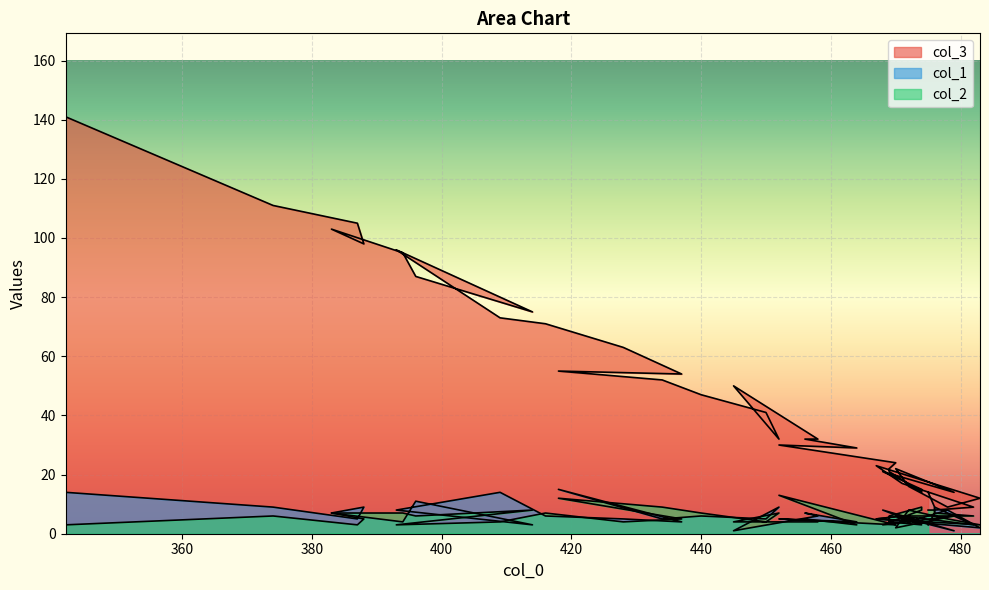

Reading left to right, extract all data points from this chart.

col_3: 475=14	476=9	476=8	482=9	471=17	467=23	483=12	478=9	472=16	470=22	479=14	468=21	474=15	474=14	469=21	469=22	470=24	452=30	464=29	456=32	458=32	445=50	452=32	450=41	440=47	434=52	418=55	437=54	428=63	416=71	409=73	393=96	414=75	396=87	394=95	383=103	388=98	387=105	374=111	342=141
col_1: 475=3	476=7	476=9	482=3	471=6	467=5	483=2	478=8	472=4	470=6	479=1	468=8	474=3	474=3	469=4	469=5	470=3	452=5	464=4	456=7	458=6	445=1	452=9	450=5	440=6	434=5	418=15	437=4	428=5	416=6	409=14	393=8	414=3	396=11	394=4	383=7	388=9	387=5	374=9	342=14
col_2: 475=8	476=8	476=7	482=6	471=6	467=5	483=3	478=5	472=8	470=2	479=6	468=3	474=8	474=9	469=6	469=4	470=3	452=13	464=3	456=5	458=4	445=4	452=7	450=4	440=7	434=9	418=12	437=5	428=4	416=7	409=4	393=3	414=8	396=6	394=7	383=7	388=5	387=3	374=6	342=3